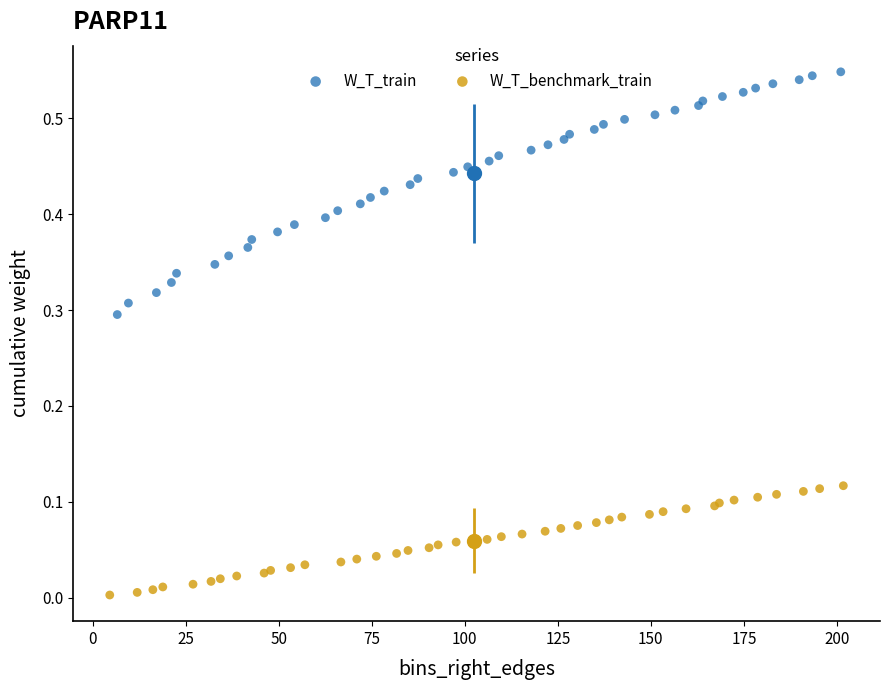

What are all the series names shown in the legend?

W_T_train, W_T_benchmark_train